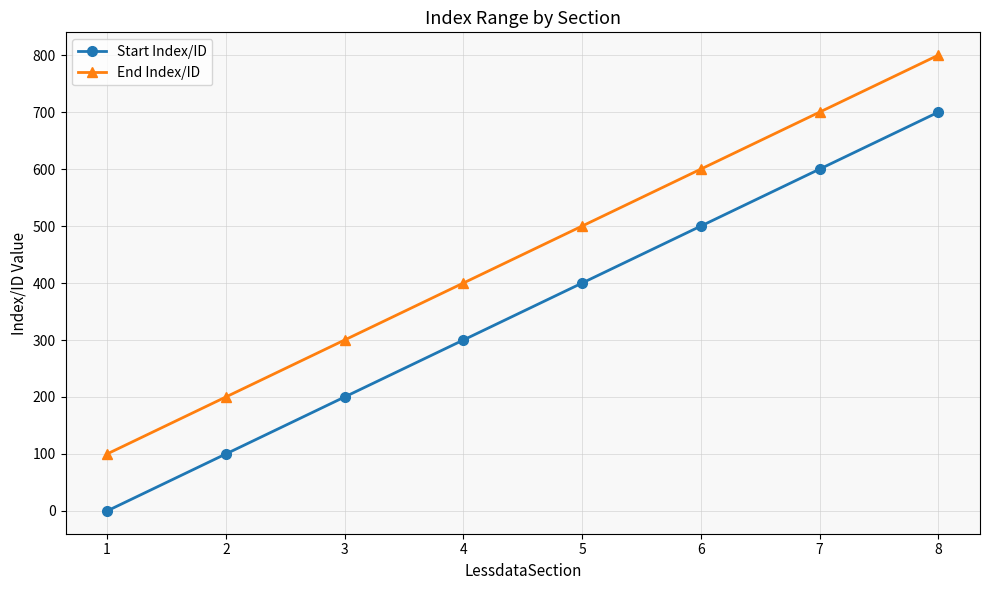

At which label does Start Index/ID reach its minimum?

1